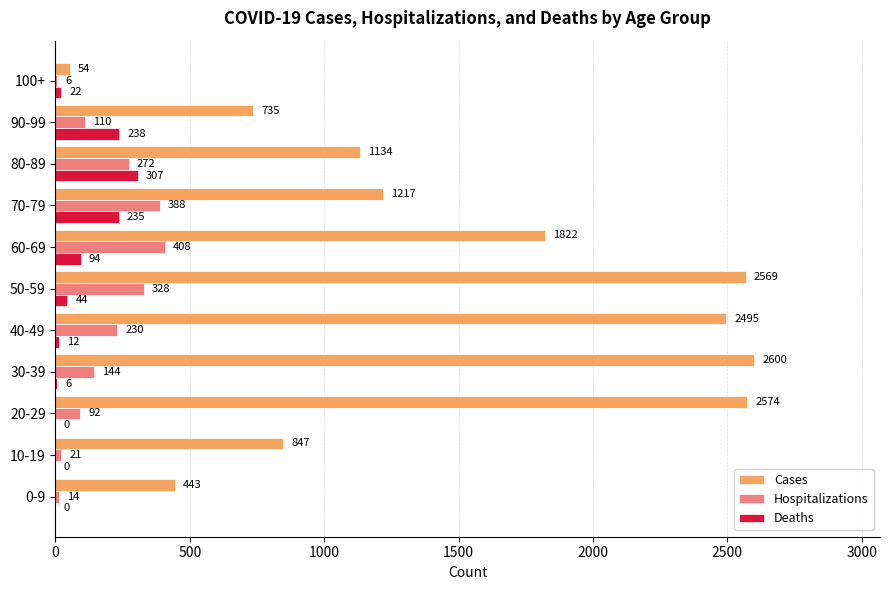

Is it true that Deaths equals 94 at 60-69?

True